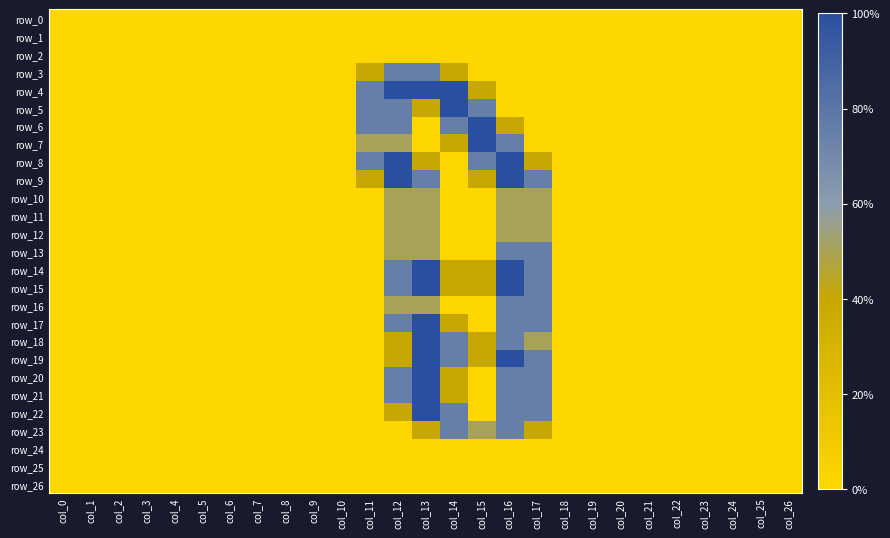

The value of row_21 at col_23 is 0.0. True or false?

True